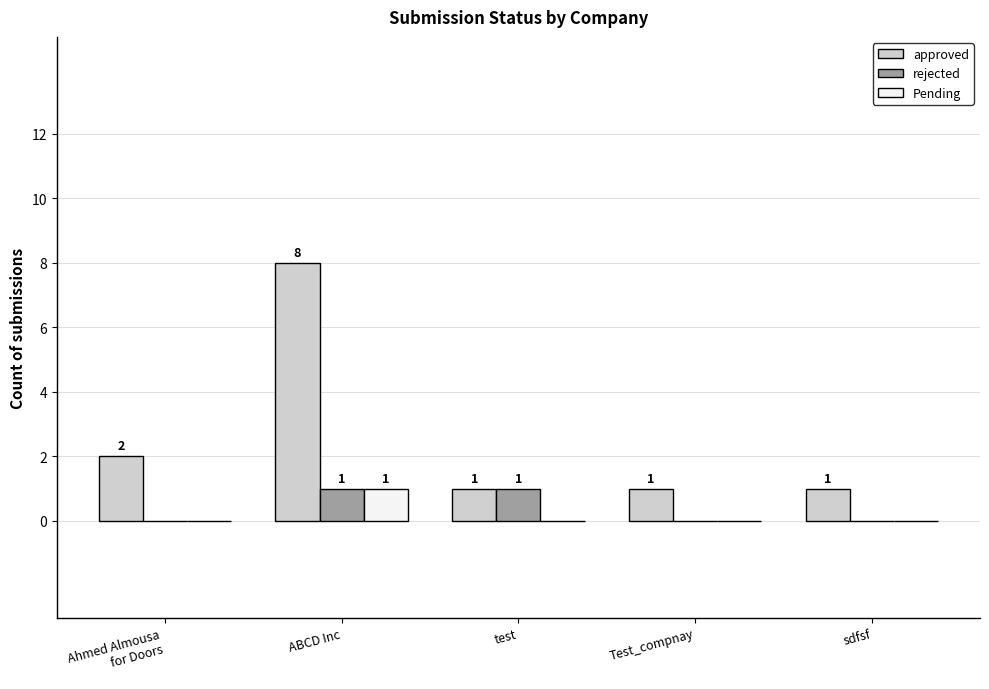

Which label corresponds to the largest value in the chart?

ABCD Inc